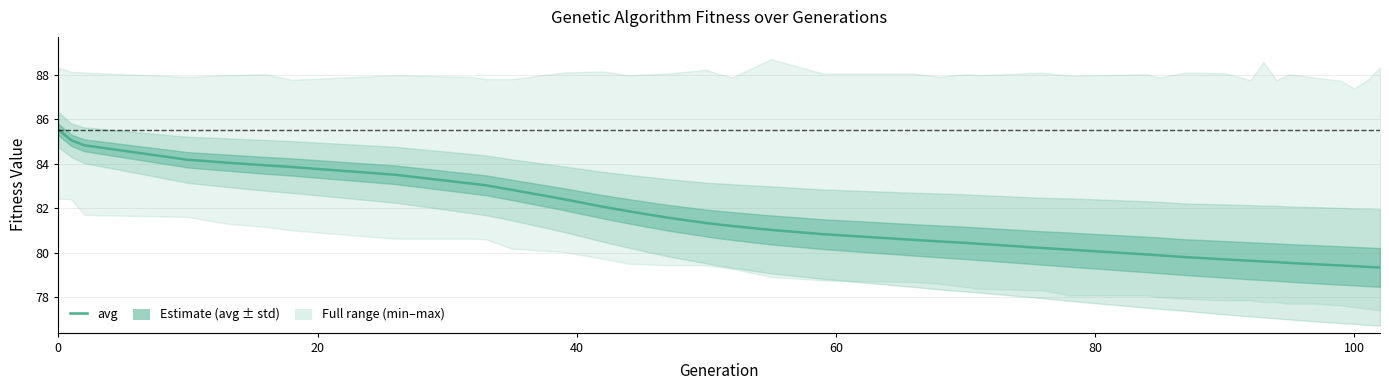

Does the chart display data point markers on the line(s)?

No